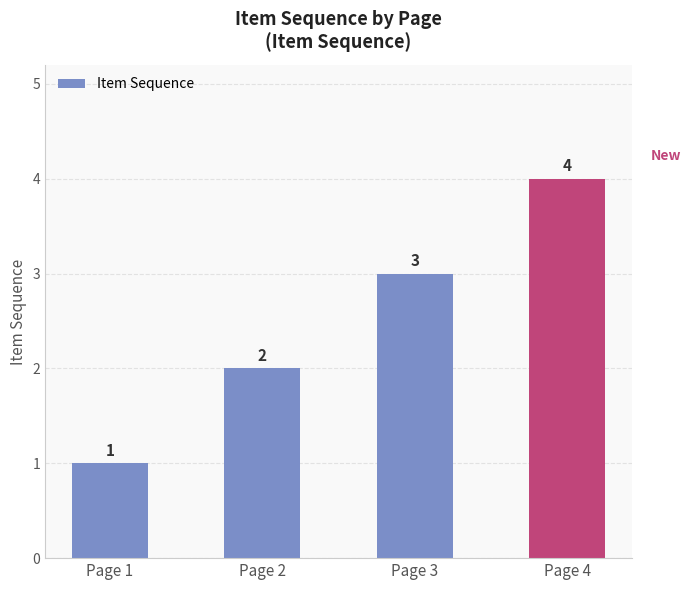

Which category has the highest value across all series?

Page 4